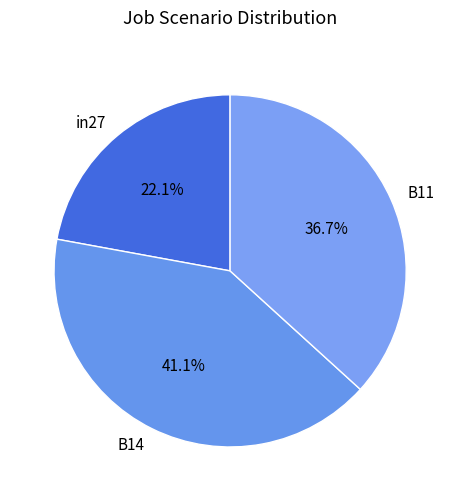

Is in27 the majority of the pie?

No